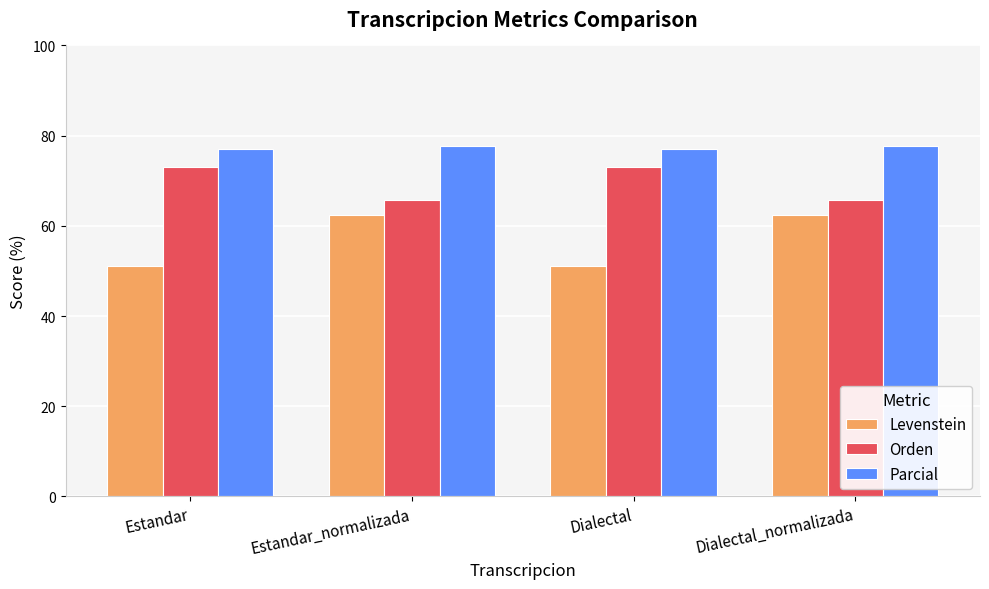

Is it true that Orden equals 65.8 at Dialectal_normalizada?

True